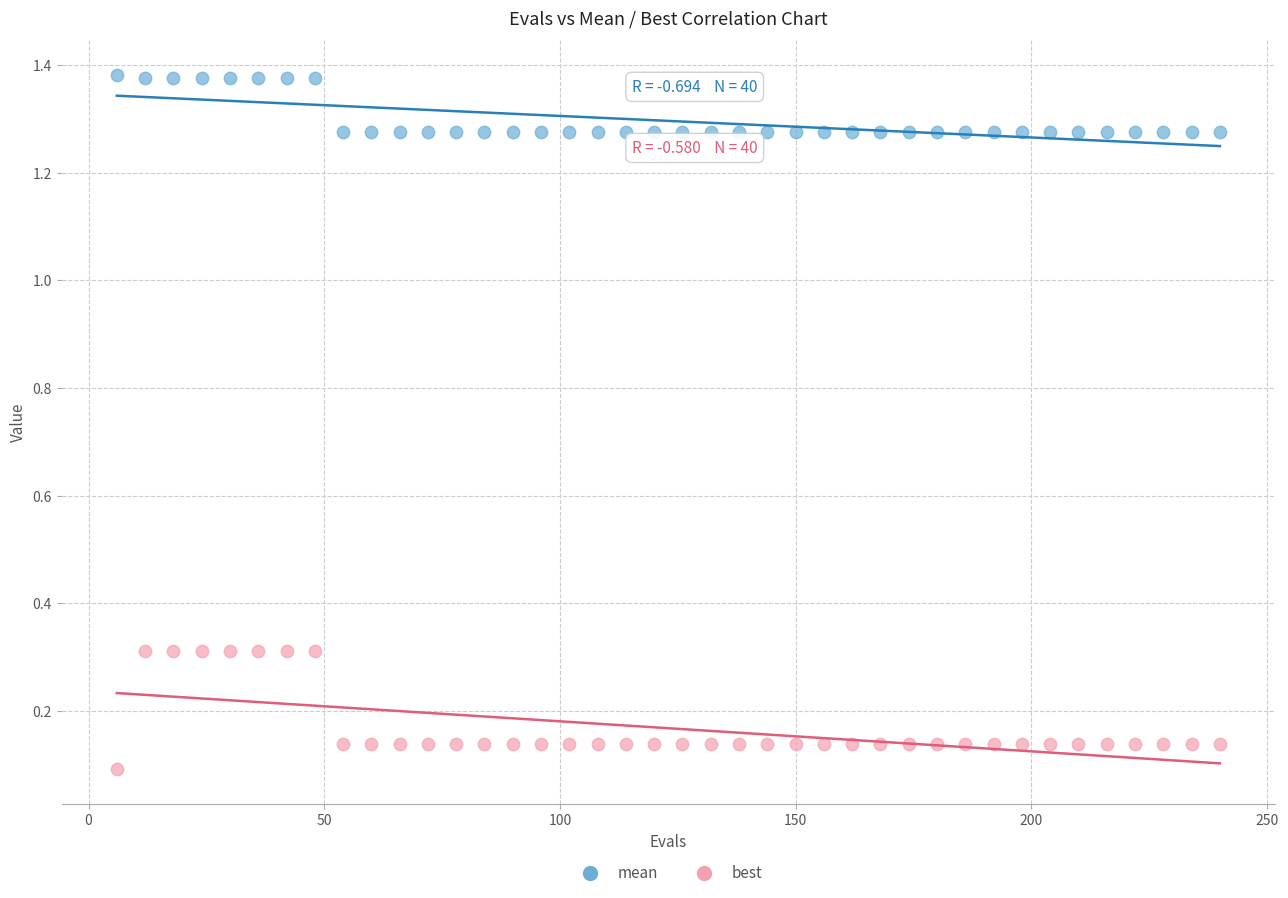

Which series reaches the maximum Y coordinate?

mean